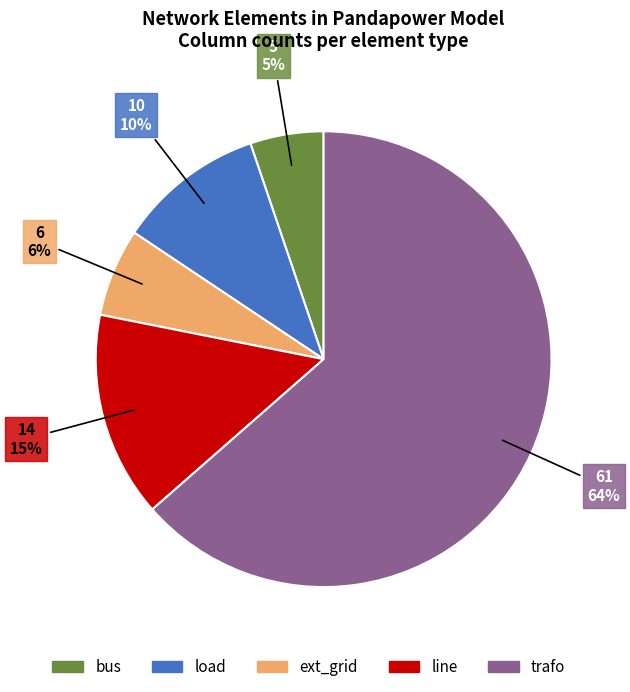

To the nearest percent, what percentage of the pie is line?

15%